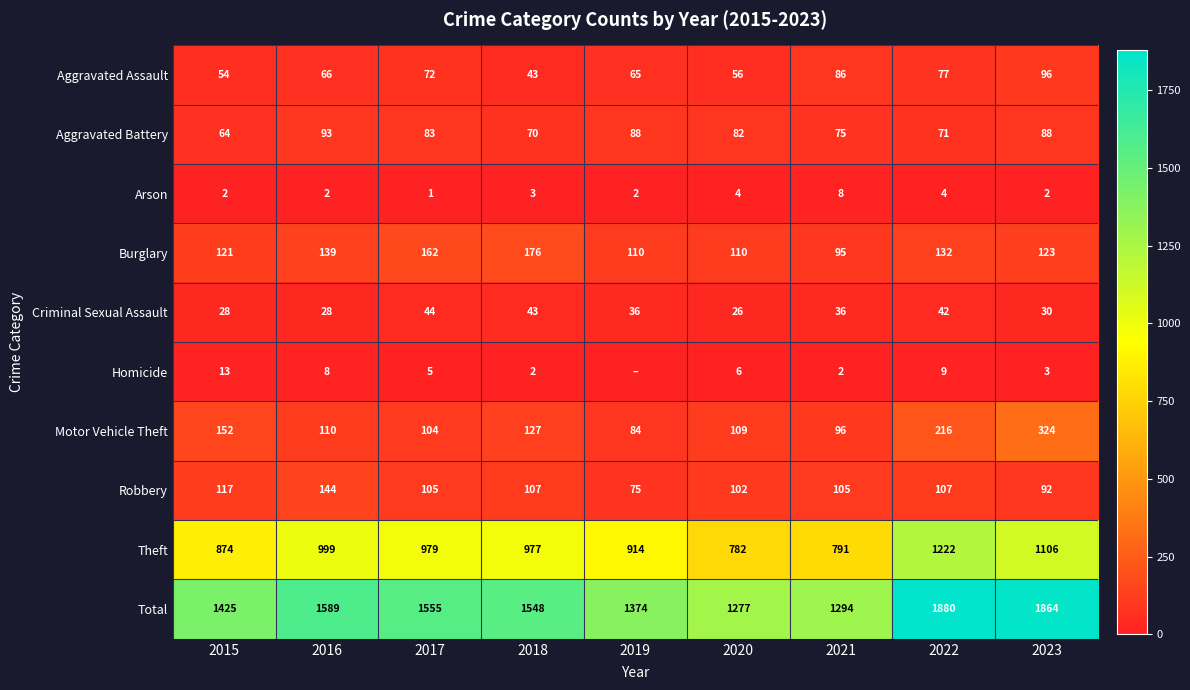

Rank the series at 2018 from highest to lowest value.

Total, Theft, Burglary, Motor Vehicle Theft, Robbery, Aggravated Battery, Aggravated Assault, Criminal Sexual Assault, Arson, Homicide